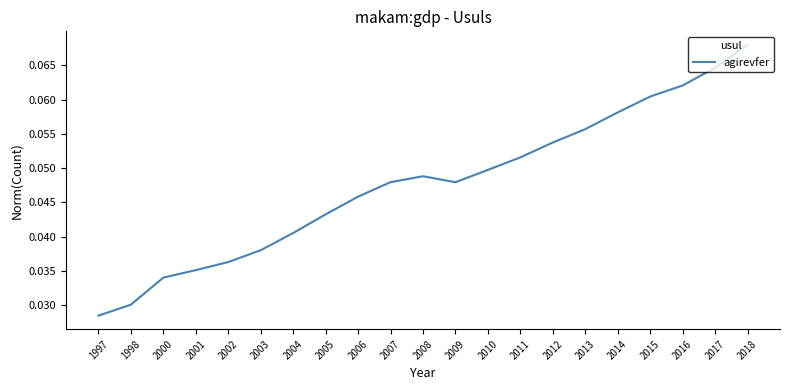

Between 2017 and 2011, which is larger?

2017